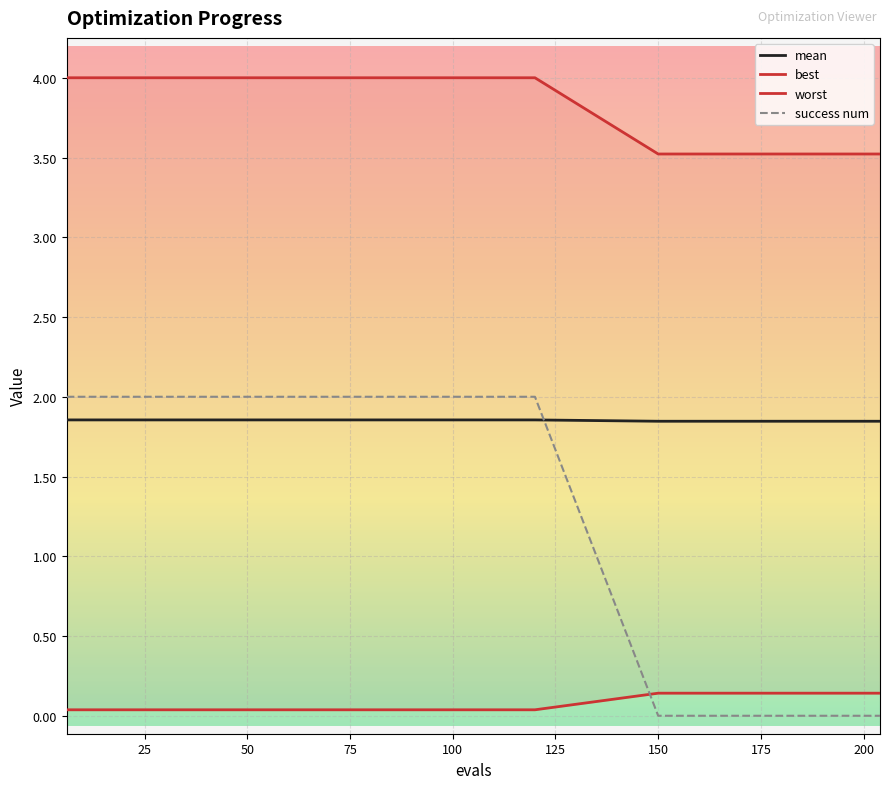

What are all the series names shown in the legend?

mean, best, worst, success num